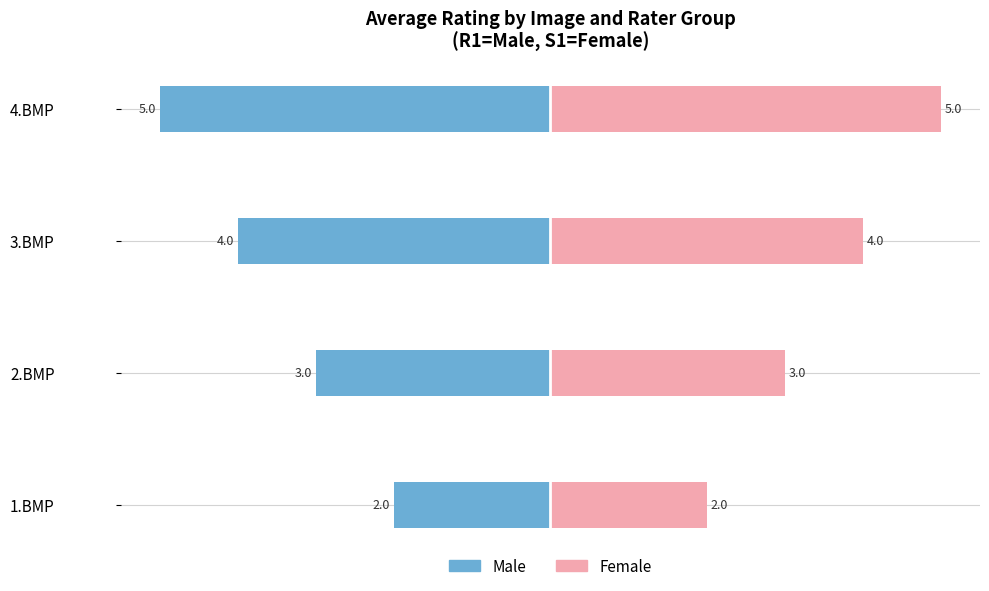

Which series has the widest spread of values?

Male